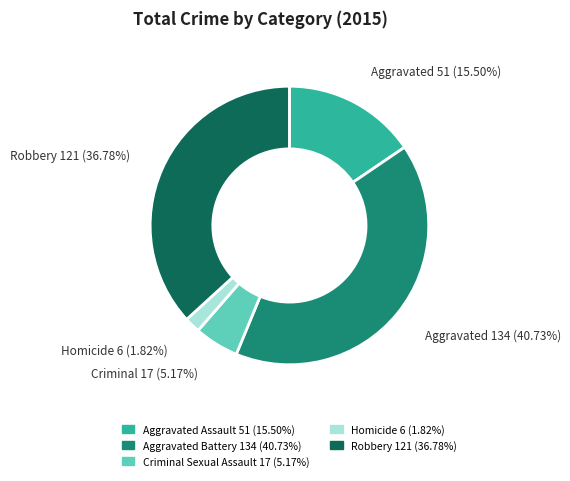

Approximately how many times larger is the value at Criminal Sexual Assault compared to Aggravated Assault?

0.3